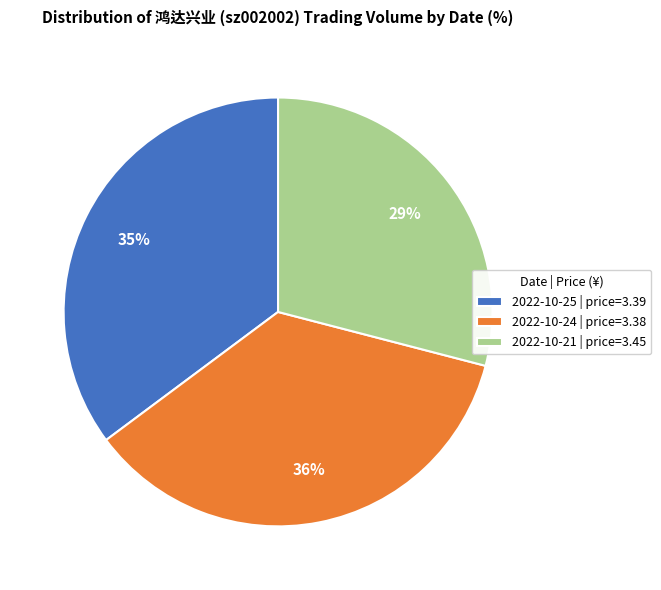

To the nearest percent, what percentage of the pie is 2022-10-25 | price=3.39?

35%